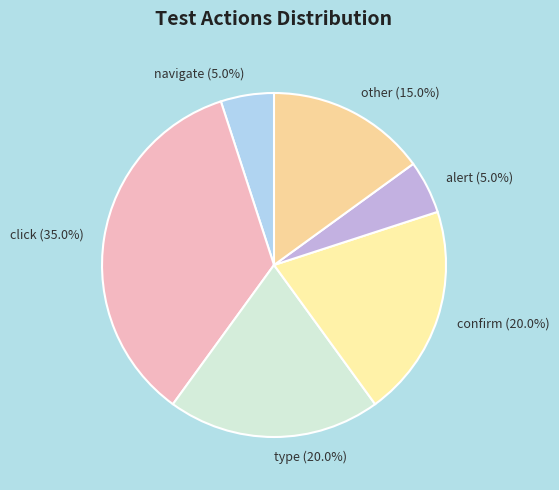

Does any single category account for the majority?

No